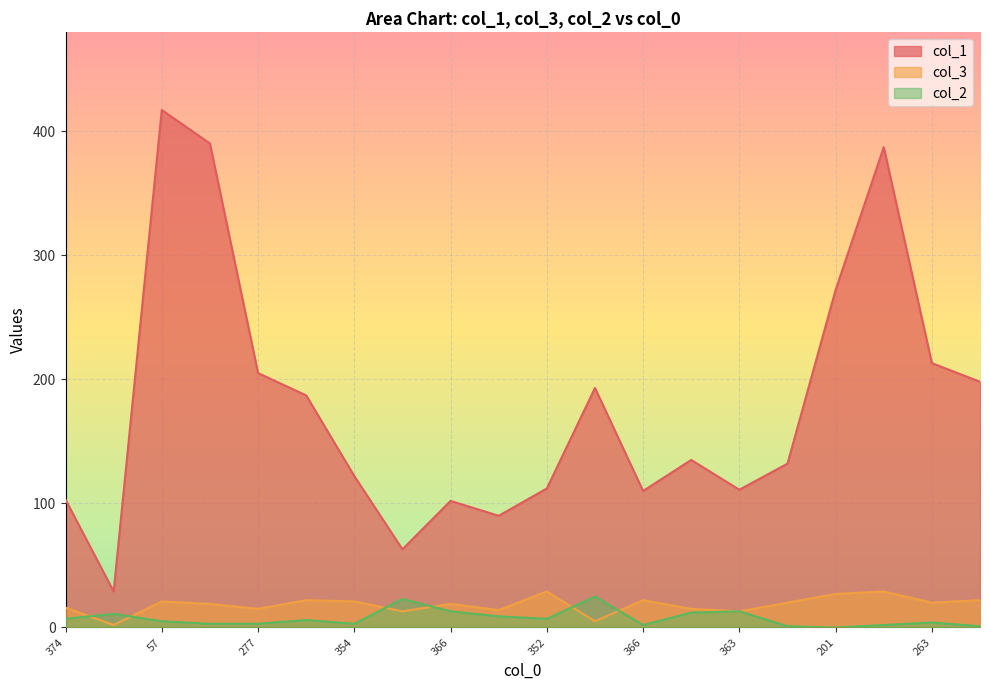

How many times do col_2 and col_3 cross each other?

6